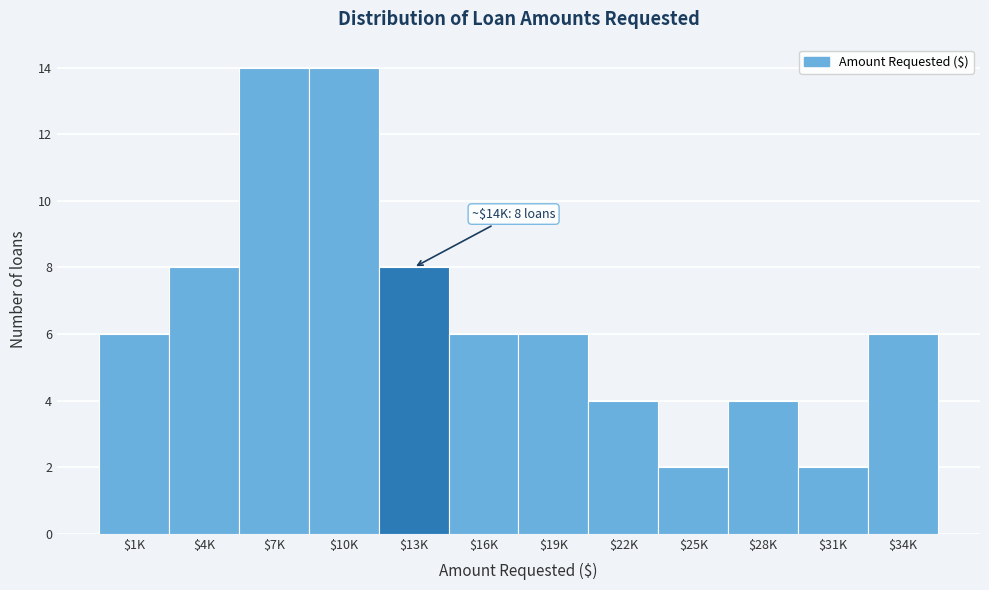

Reading right to left, what are all the values shown in this chart?

6	2	4	2	4	6	6	8	14	14	8	6